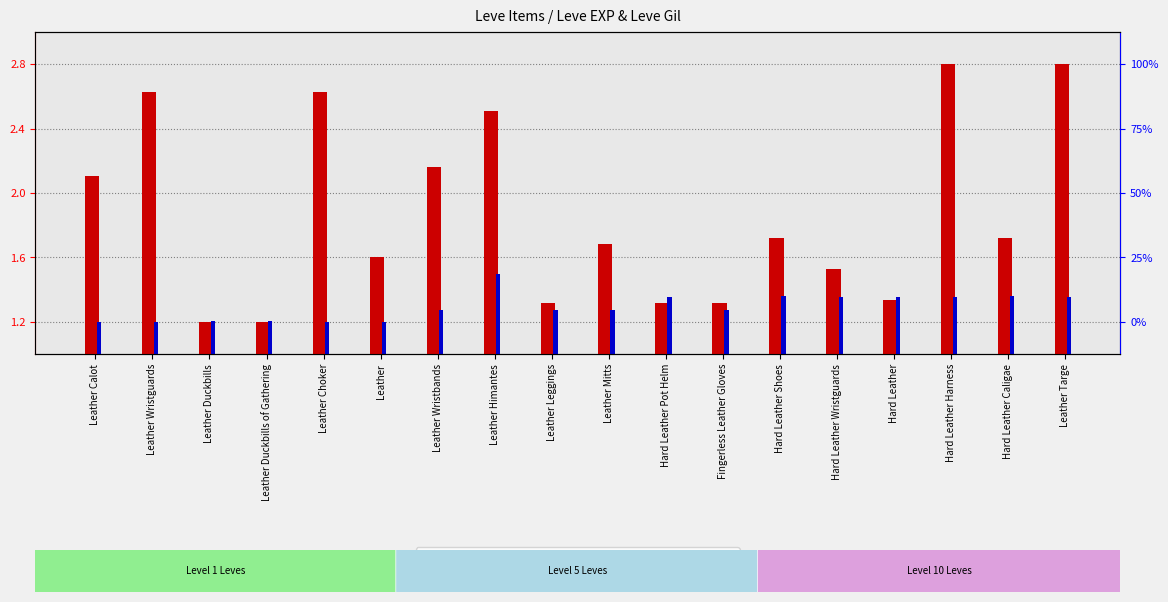

How many bars are there in total?

36